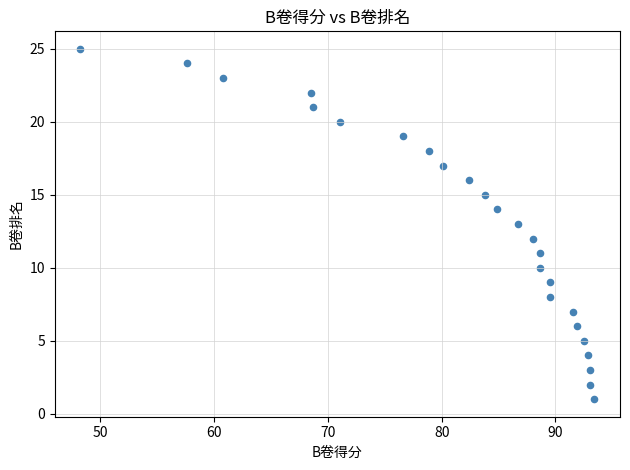

What is the range of Y values (max minus min)?

24